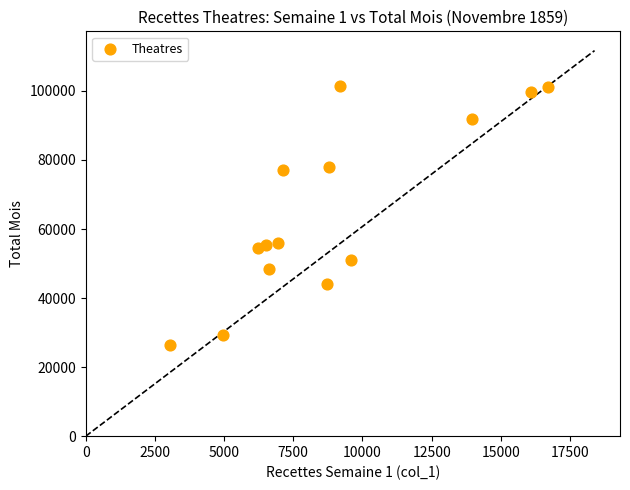

What is the range of X values (max minus min)?

13664.2